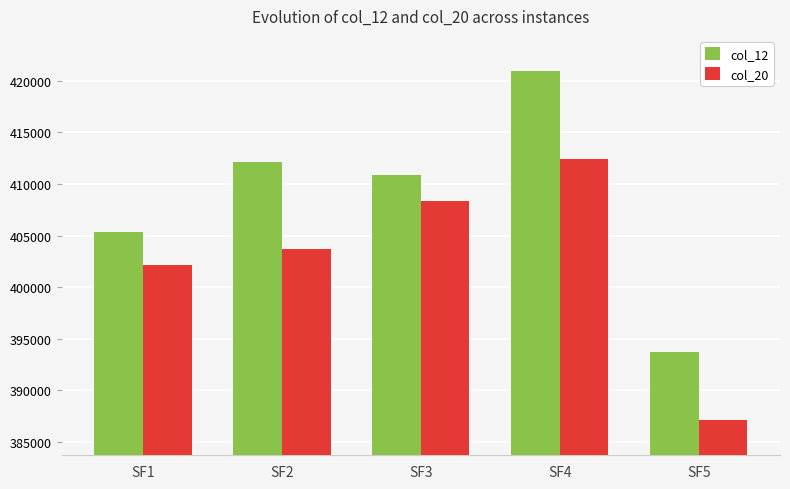

What is the maximum value for col_12?

420968.6